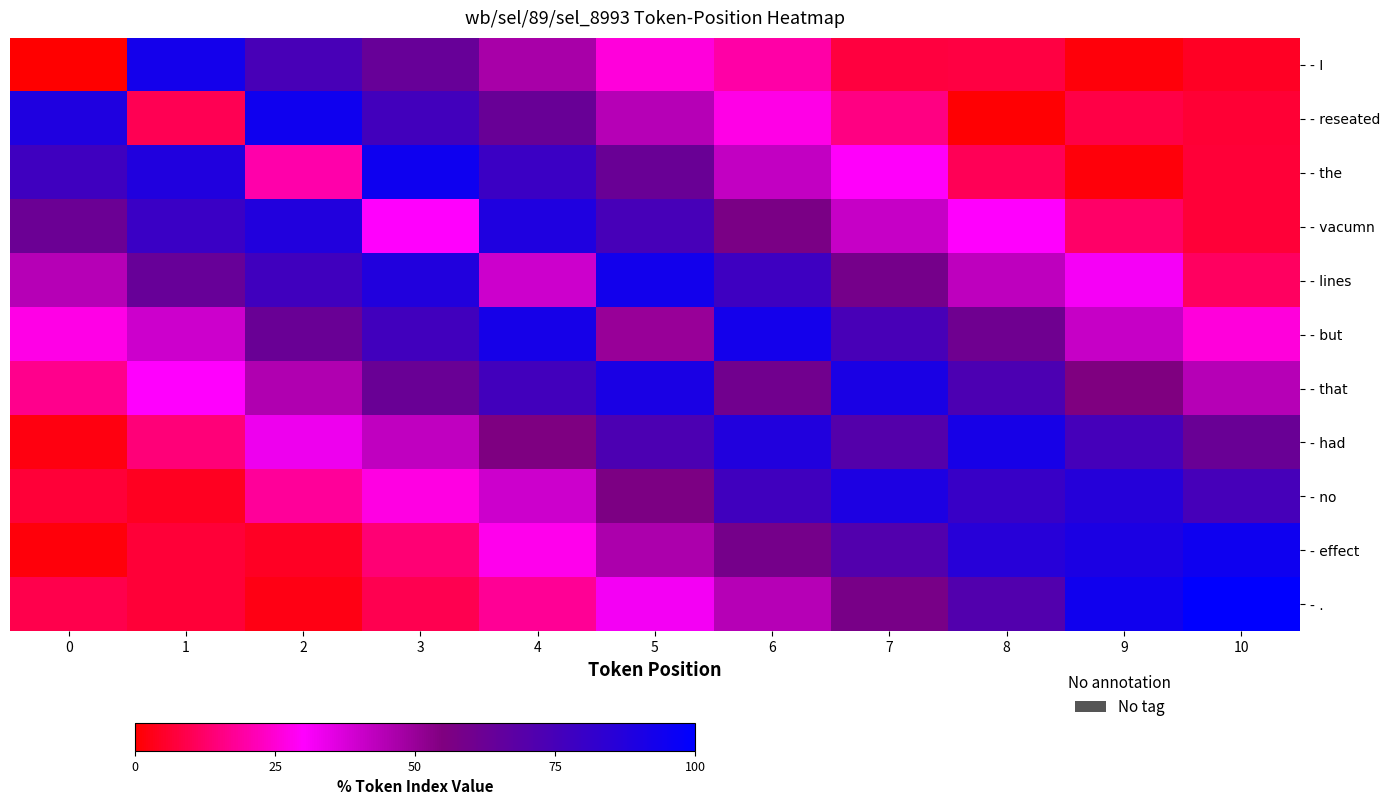

At which category is the sum across all series the highest?

5